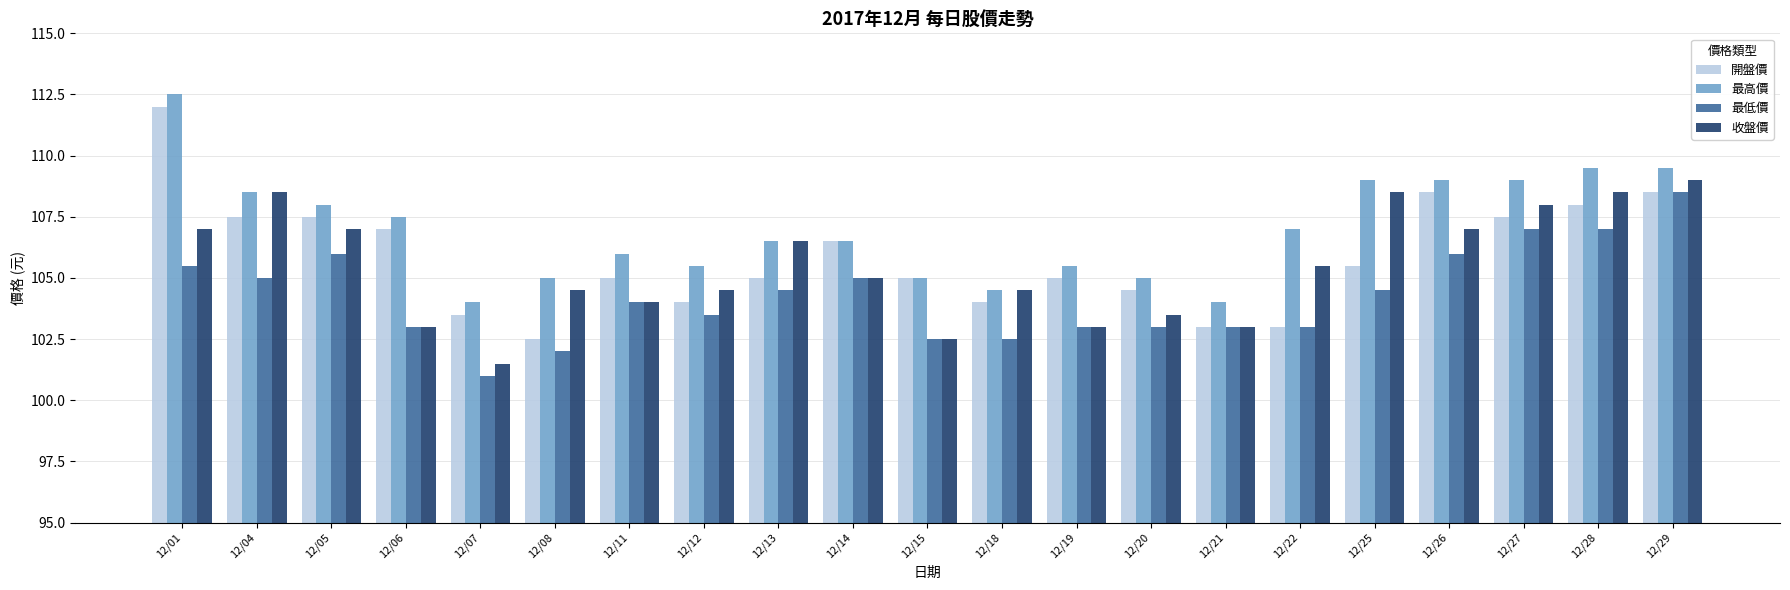

Which series has the widest spread of values?

開盤價